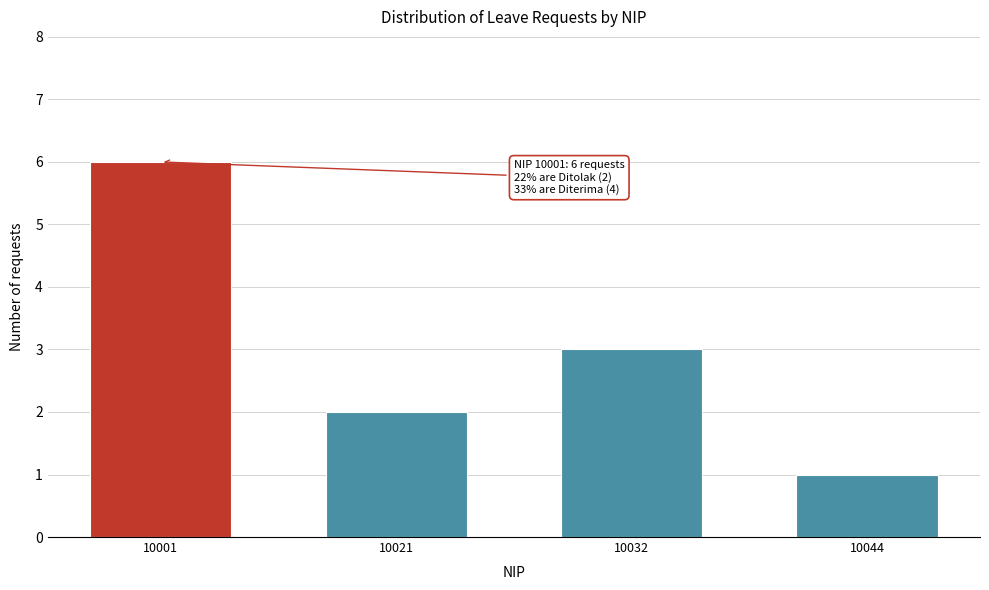

Reading left to right, extract all data points from this chart.

10001=6	10021=2	10032=3	10044=1